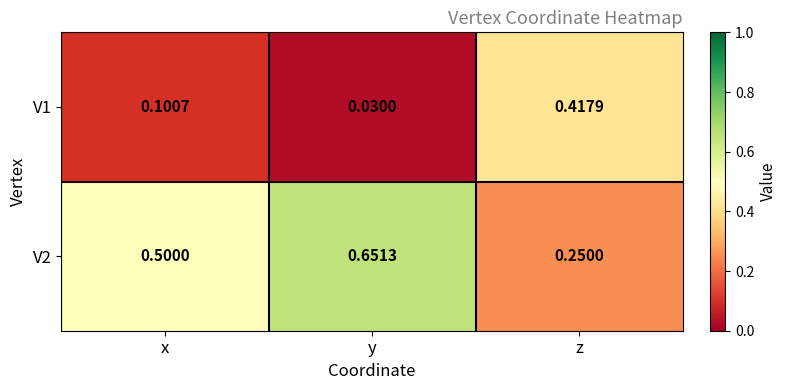

Which category has the highest value across all series?

y